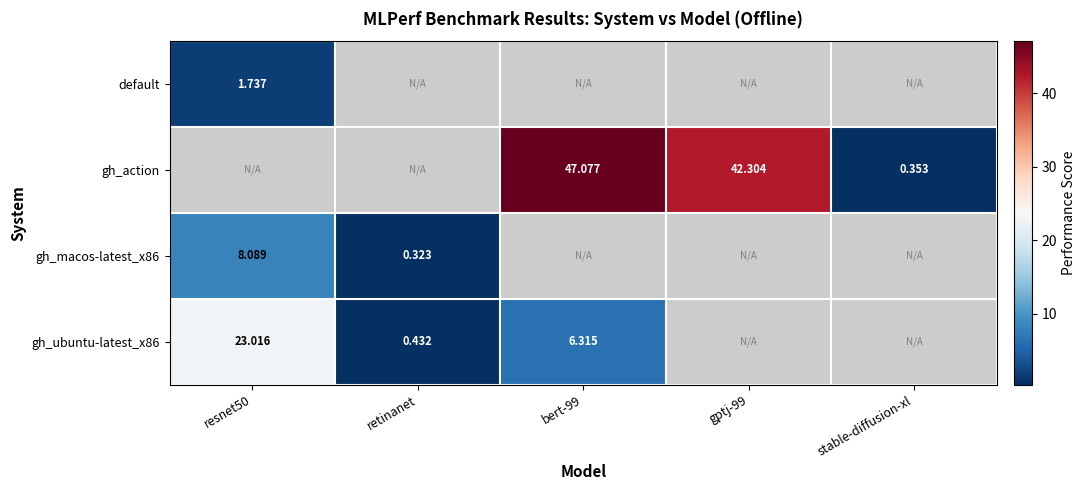

At which category does the chart reach its minimum across all series?

retinanet